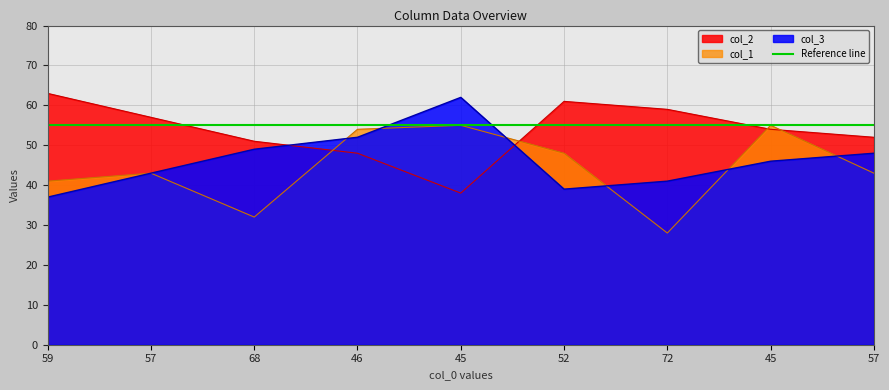

At which label is col_2 closest to 50?

68